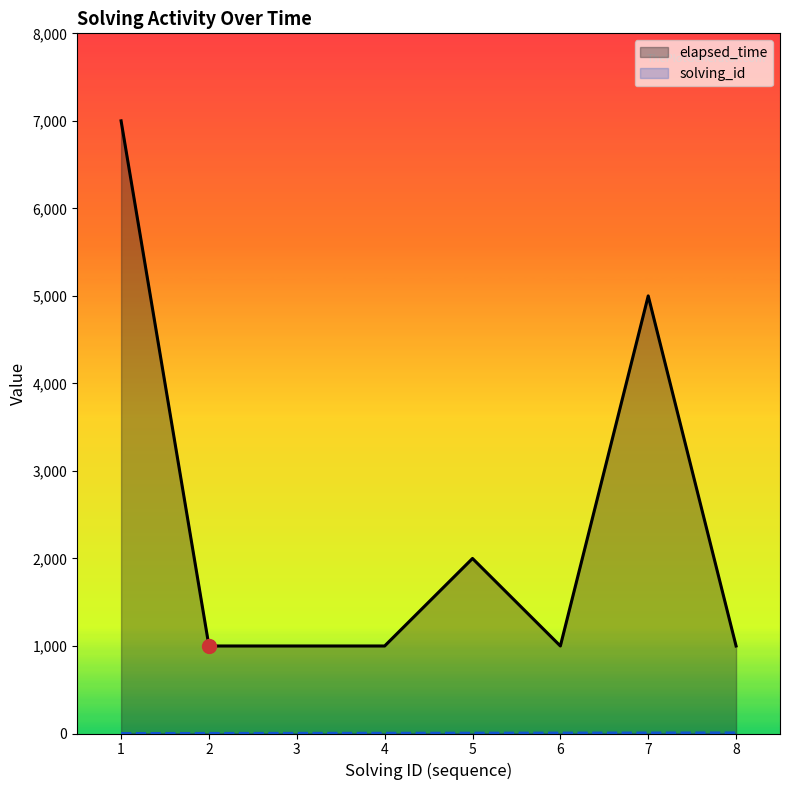

Reading left to right, transcribe all the data shown in this chart.

solving_id: 1=1	2=2	3=3	4=4	5=5	6=6	7=7	8=8
elapsed_time: 1=7000	2=1000	3=1000	4=1000	5=2000	6=1000	7=5000	8=1000